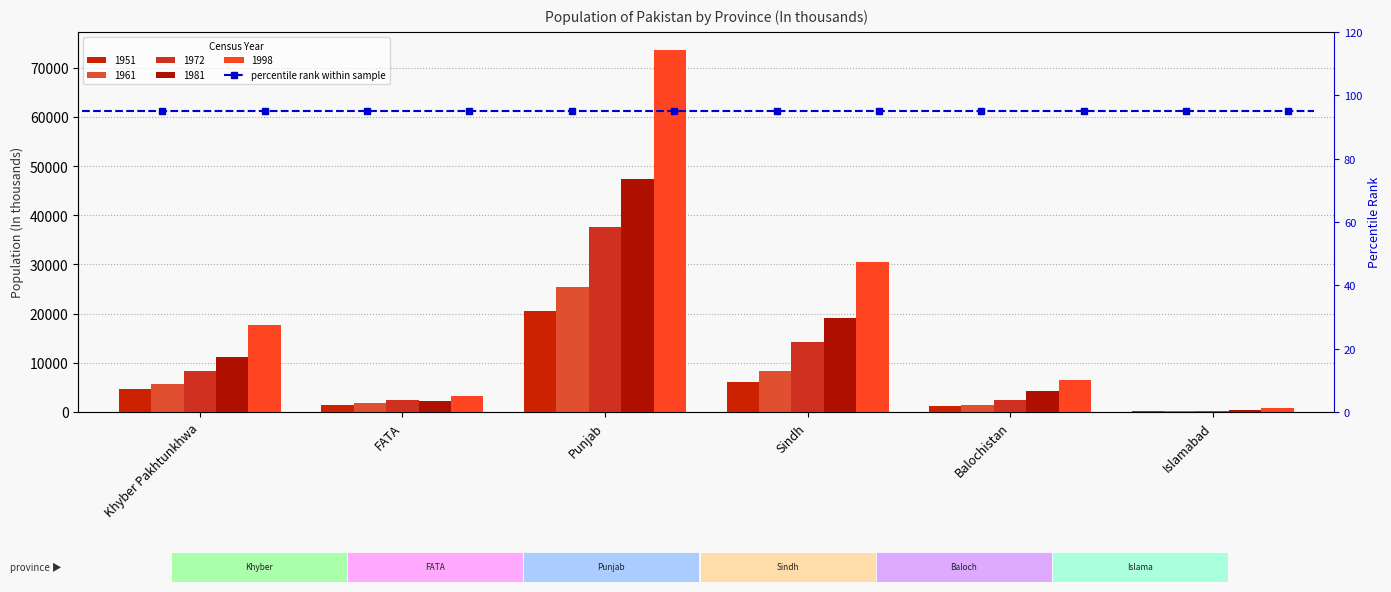

Reading left to right, list all the values displayed in this chart.

1951: 4557	1332	20541	6048	1167	96
1961: 5731	1847	25464	8367	1353	118
1972: 8388	2491	37607	14156	2429	238
1981: 11061	2199	47292	19029	4332	340
1998: 17744	3176	73621	30440	6566	805